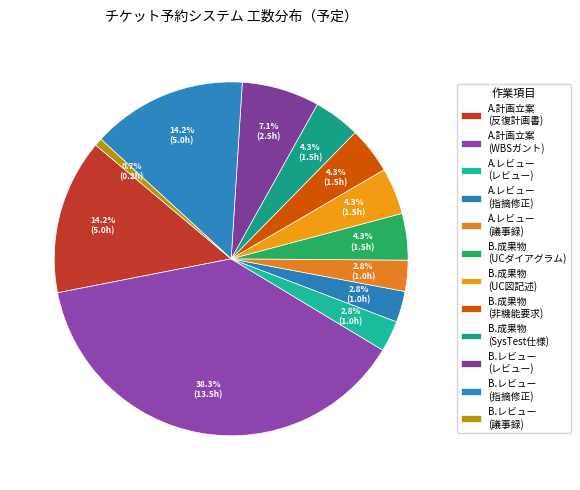

Is there any slice that represents more than half of the pie?

No